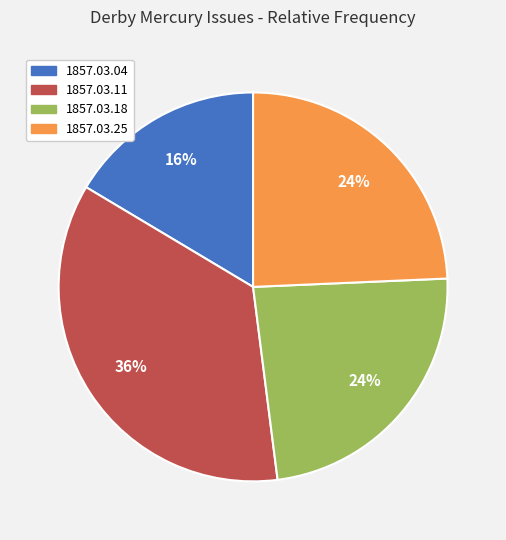

To the nearest percent, what is the average slice percentage?

25%